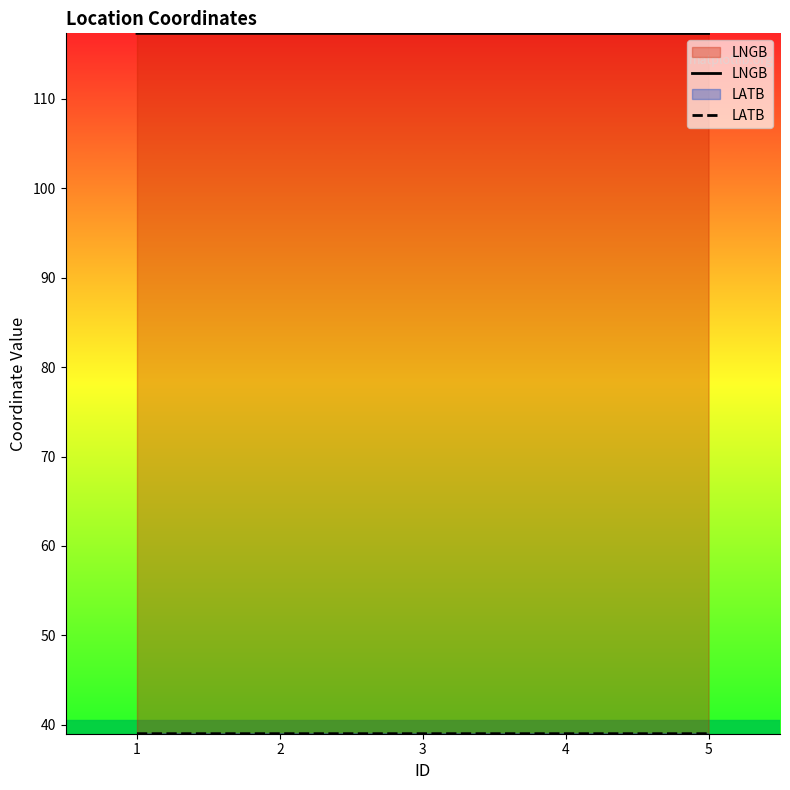

The value of LATB at 2 is 70.2. True or false?

False